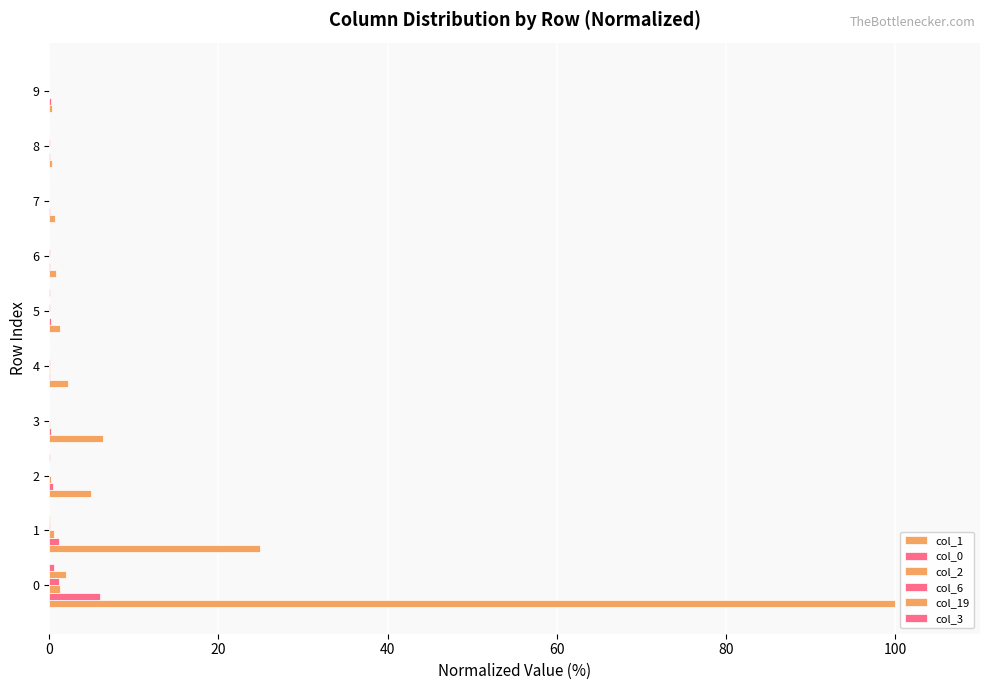

Which series has the largest total across all categories?

col_1